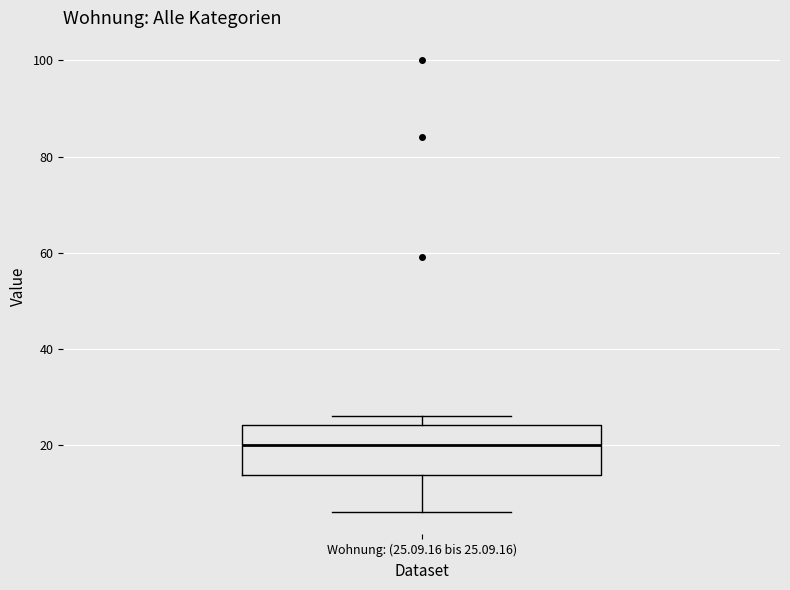

Transcribe this box plot: give where the median line is, the range the box spans, and where the two whiskers end, as read against the y-axis. The values are not printed on the chart, so give them approximately, as read against the axis.

median 20, box 14 to 24, whiskers 6 to 26